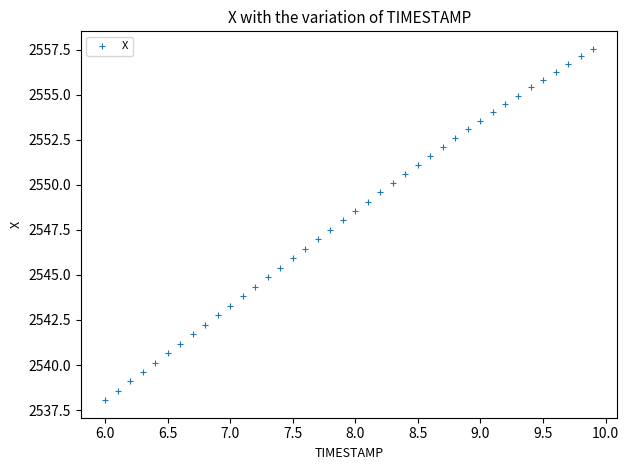

What is the range of X values (max minus min)?

3.9